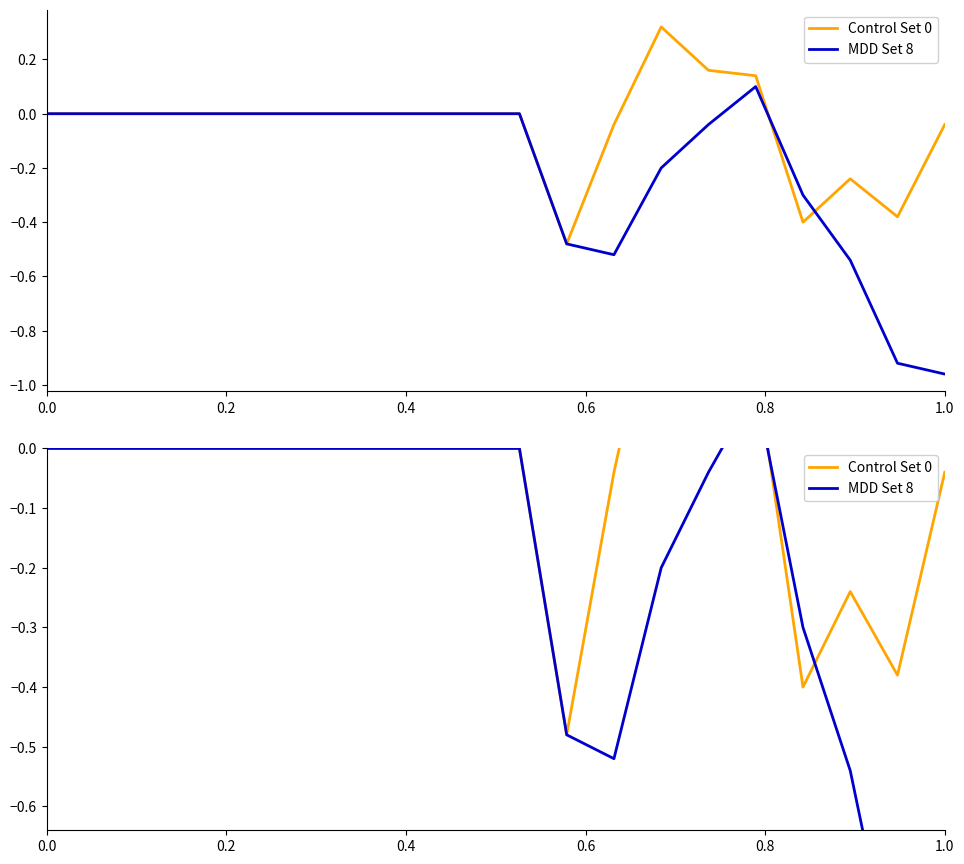

What is the value of the Control Set 0 point at the 18th from the left?

-0.2